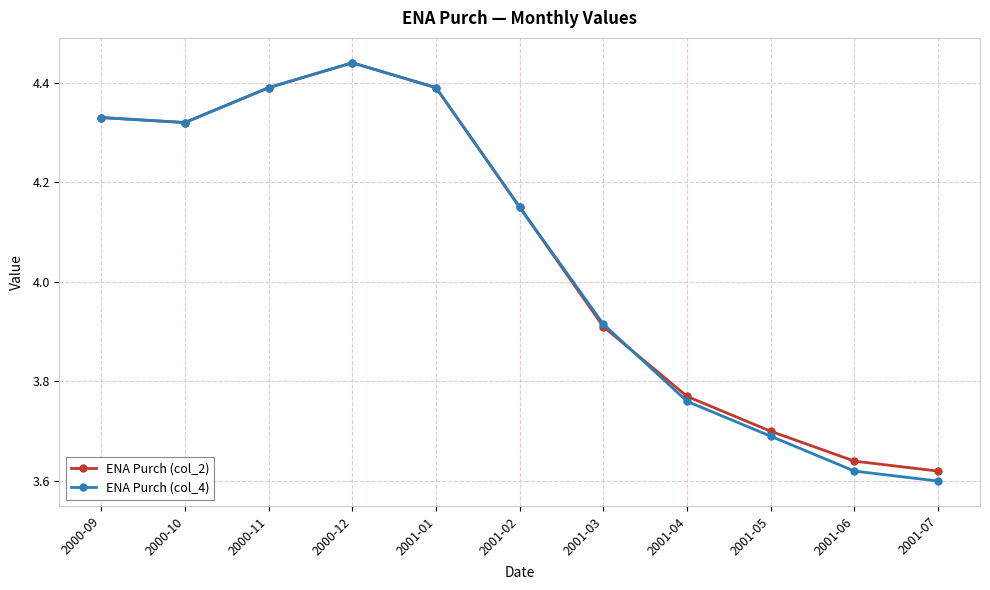

Is this an area chart (filled region under the line)?

No